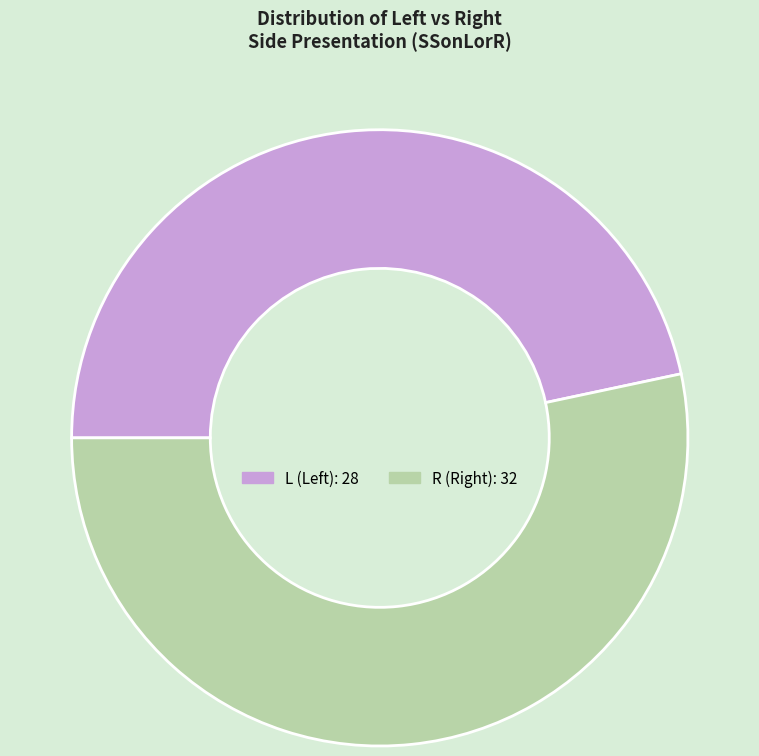

Is L the majority of the pie?

No